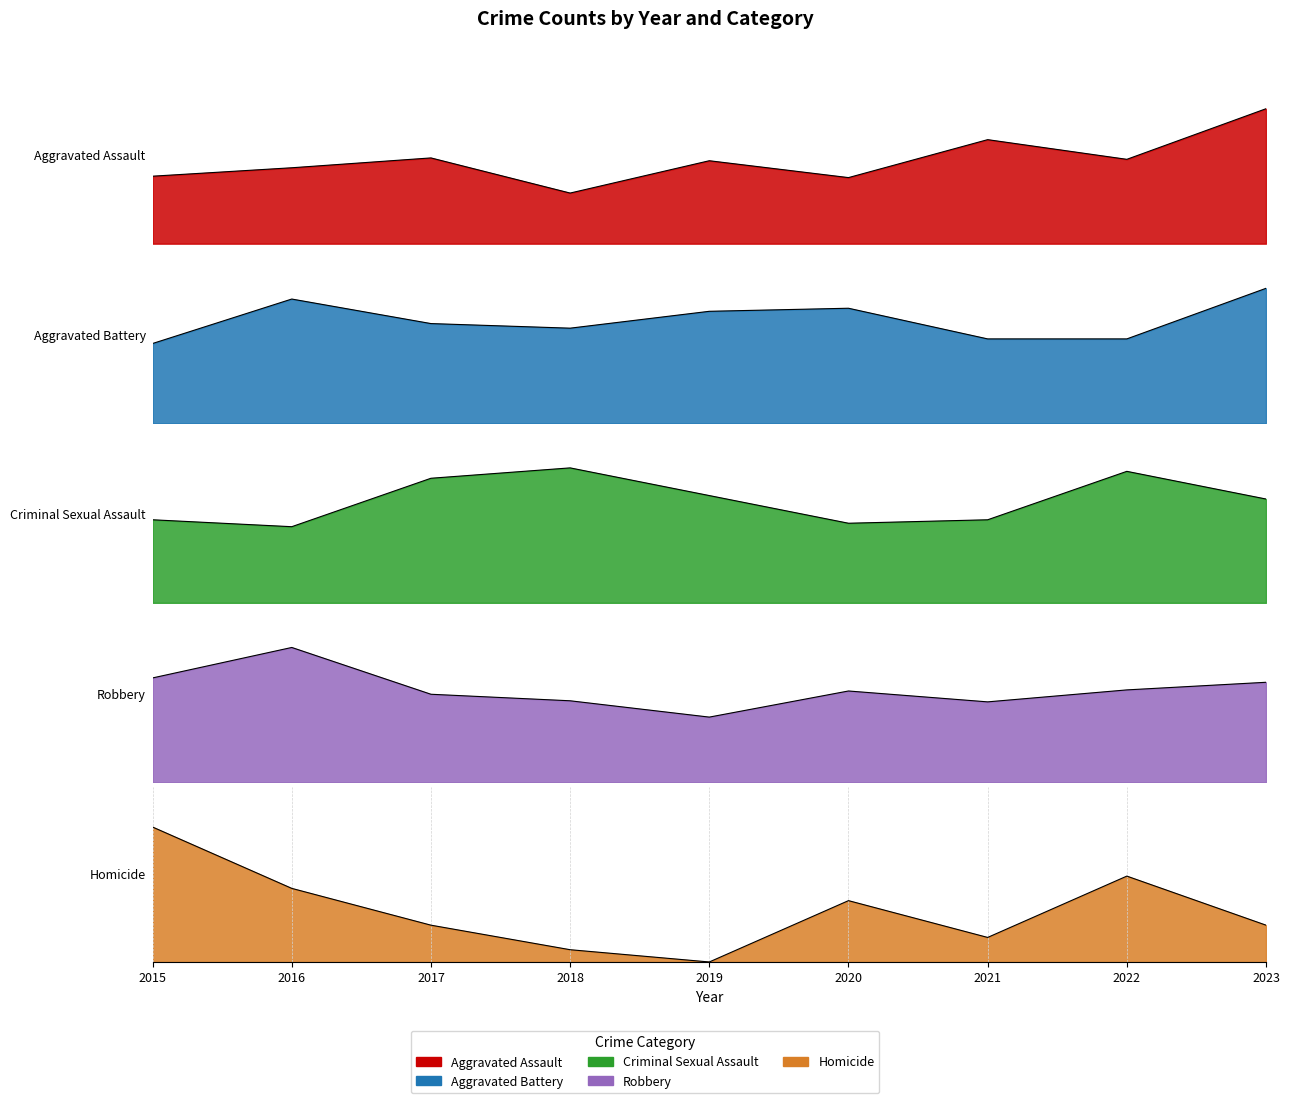

At which category does the chart reach its peak across all series?

2016